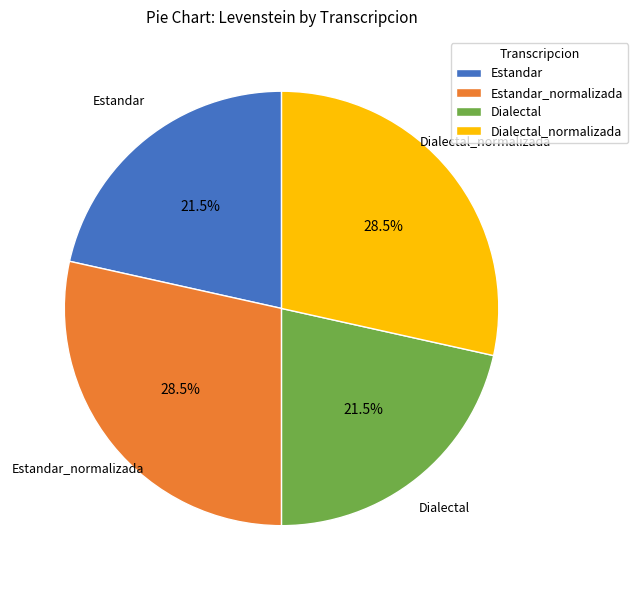

What is the ratio of the value at Estandar to the value at Dialectal_normalizada?

0.8